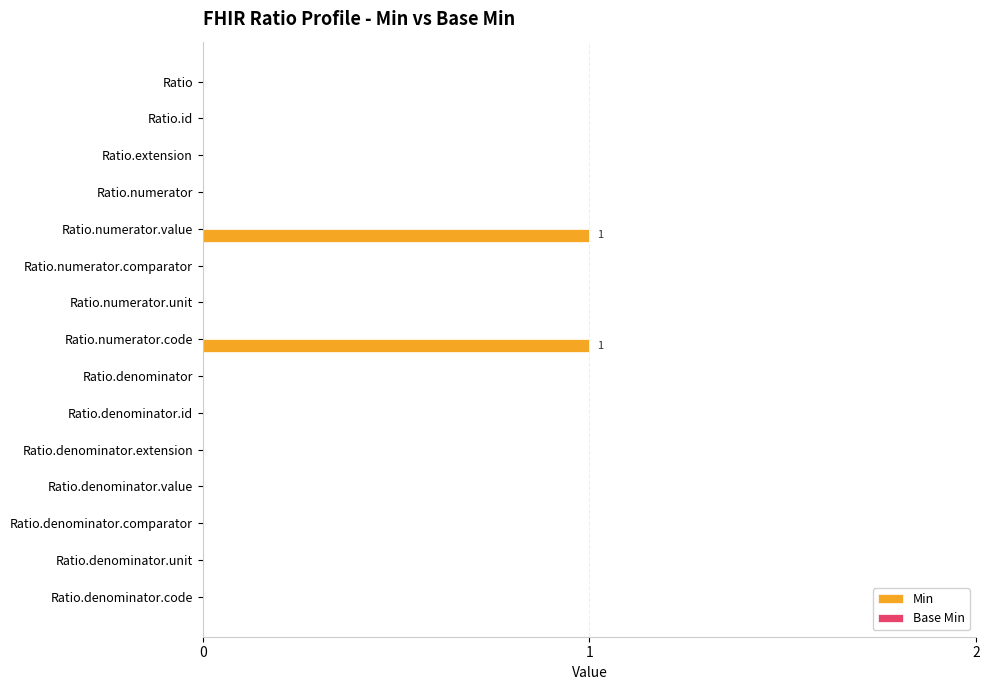

Are the bars horizontal?

Yes